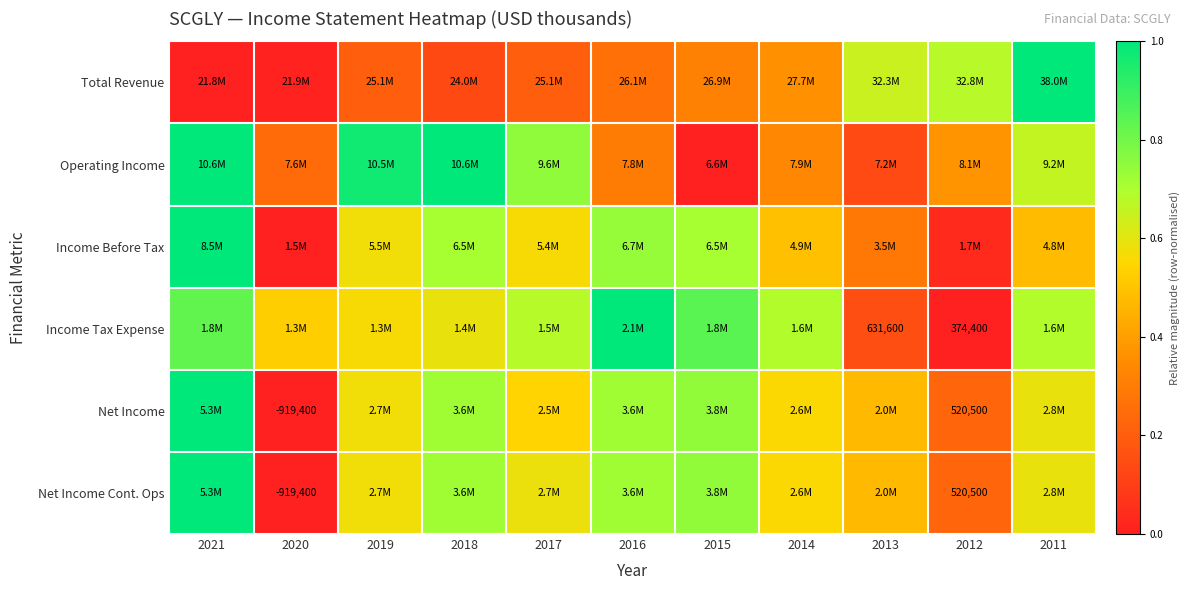

Between 2015 and 2011, which series saw the biggest shift?

Total Revenue